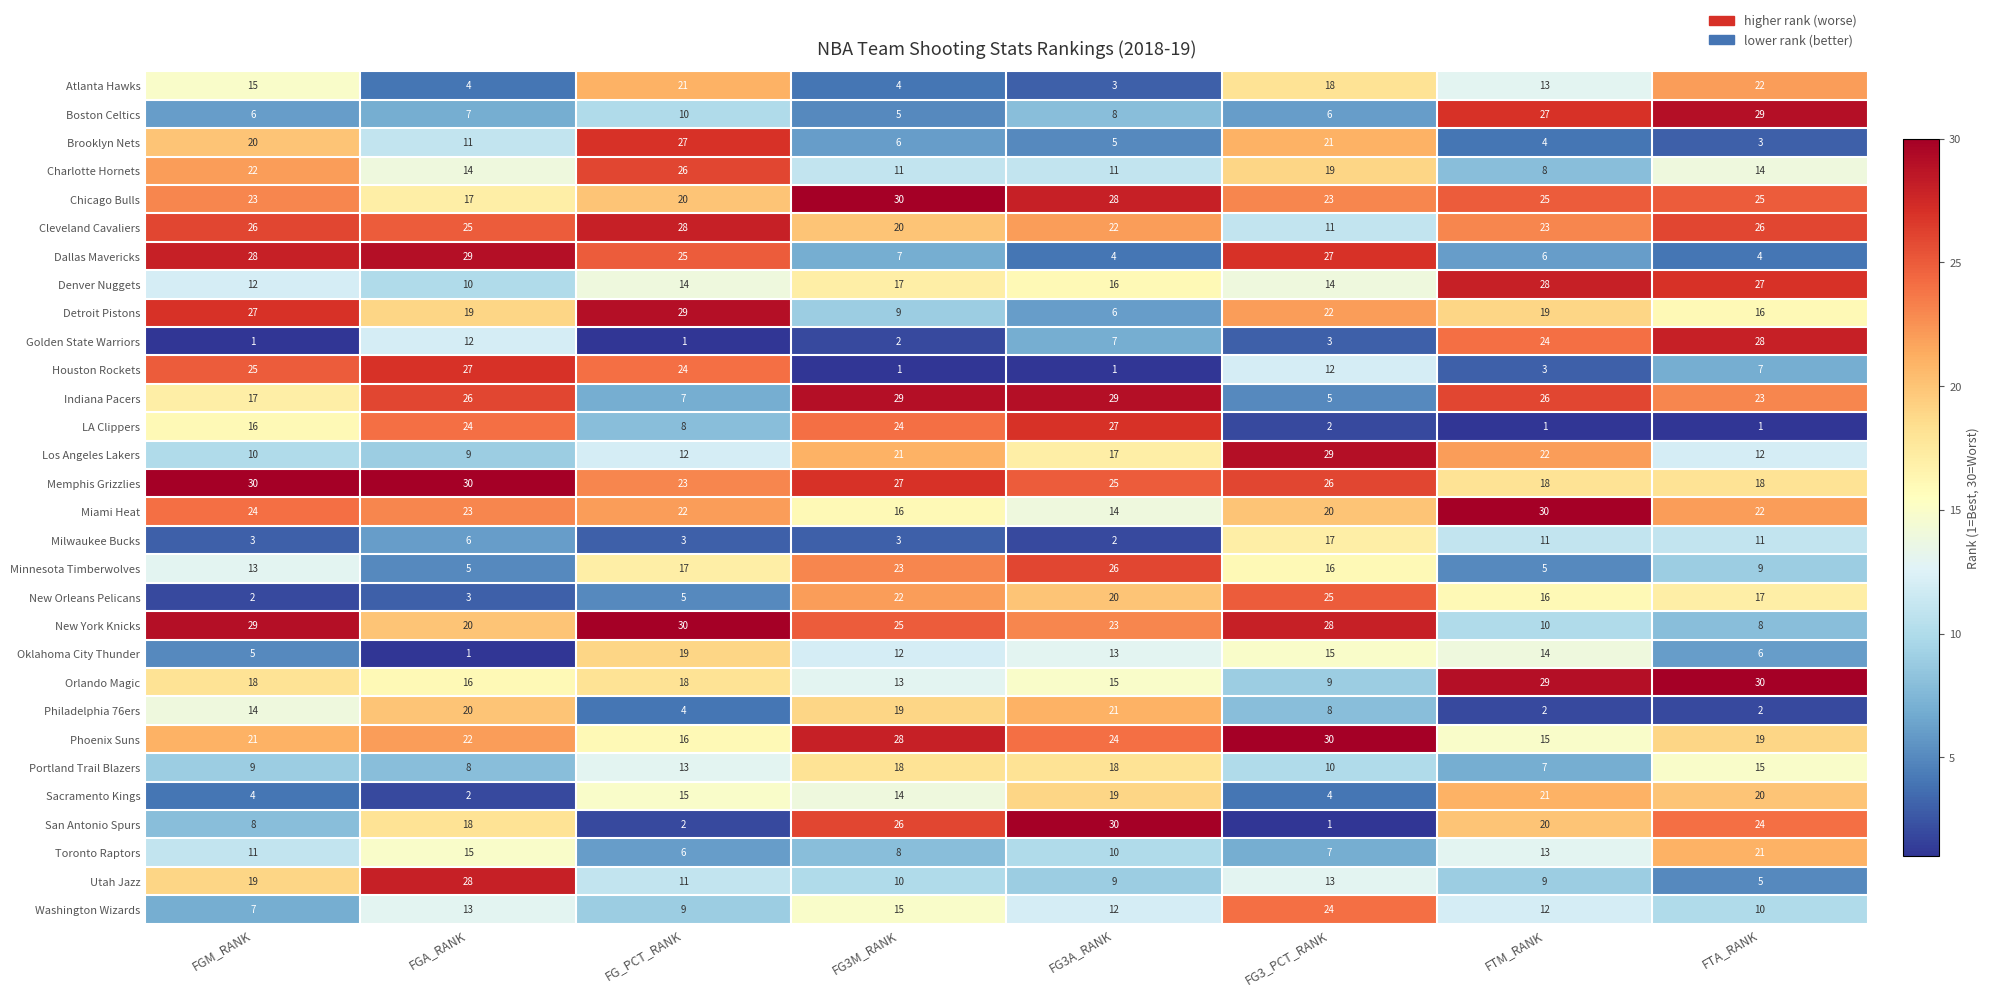

What is the spread (max minus min) of values at FG_PCT_RANK?

29